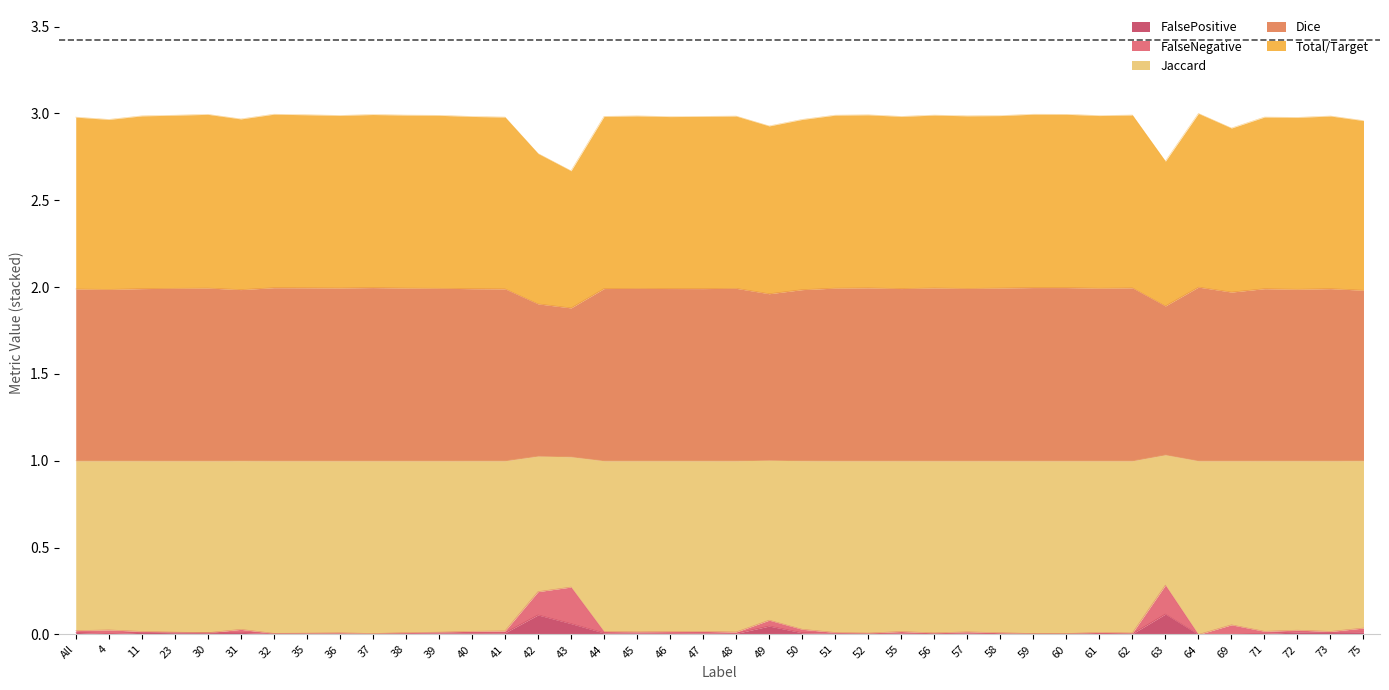

What is the difference between the maximum and second lowest values in the FalsePositive series?

0.1